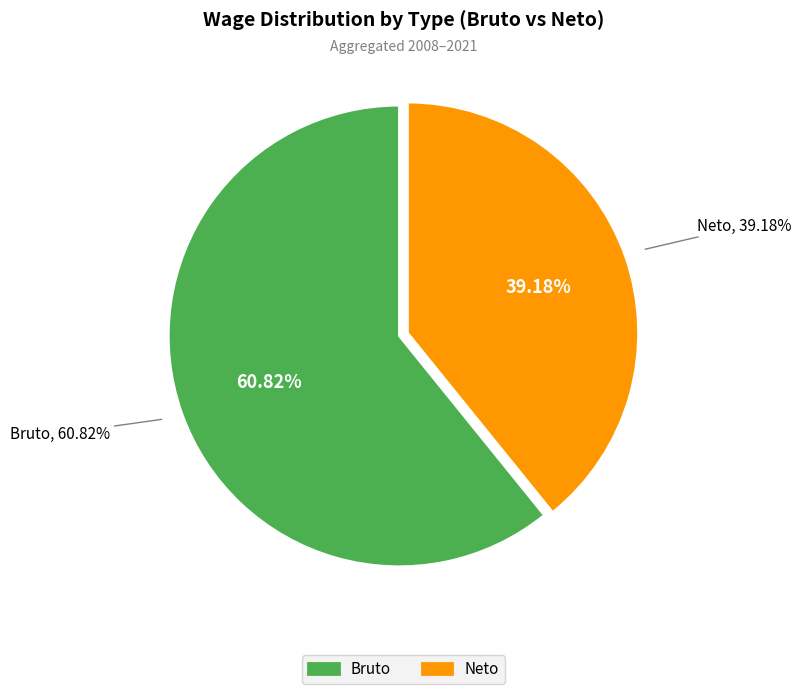

True or false: 2021 accounts for 23% of the total.

False